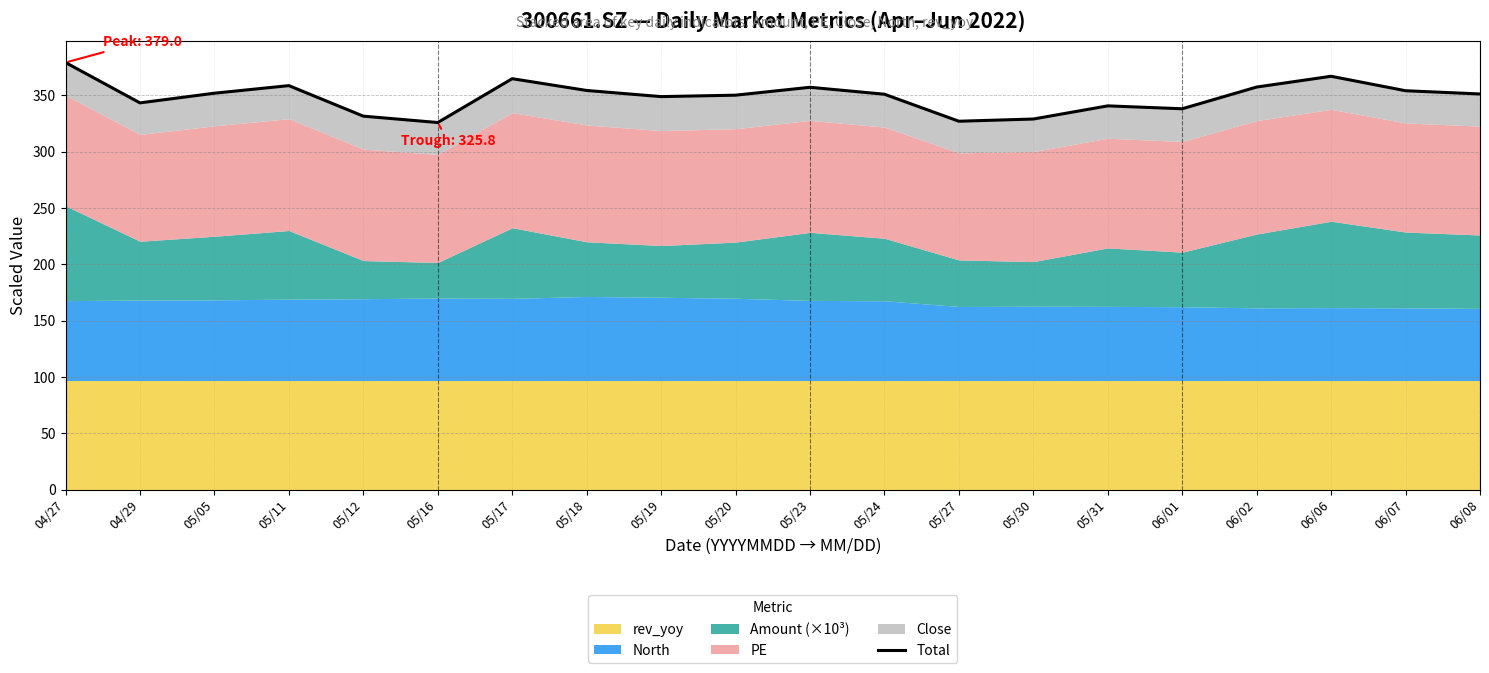

List the labels in order of value, largest first.

04/27, 06/06, 05/17, 05/11, 06/02, 05/23, 05/18, 06/07, 05/05, 06/08, 05/24, 05/20, 05/19, 04/29, 05/31, 06/01, 05/12, 05/30, 05/27, 05/16